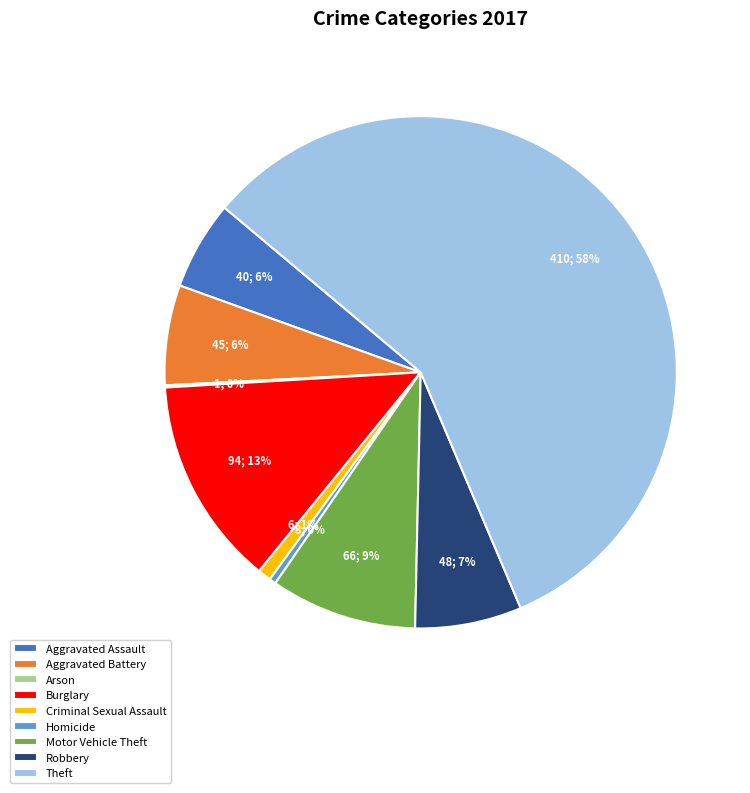

Approximately how many times larger is the value at Aggravated Assault compared to Theft?

0.1